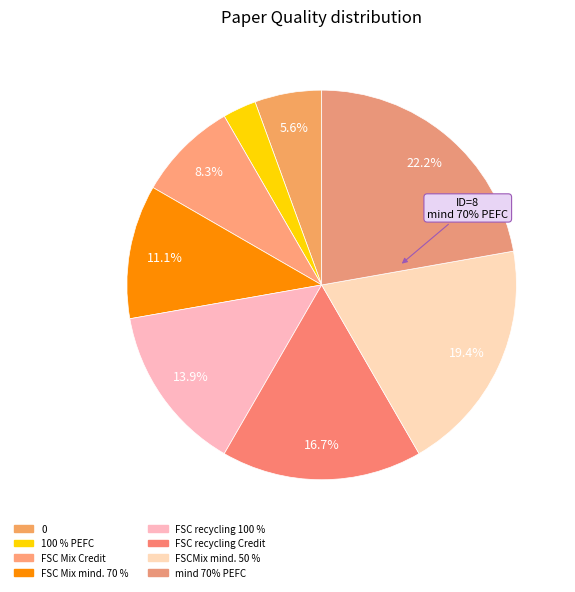

How many slices are in this pie chart?

8